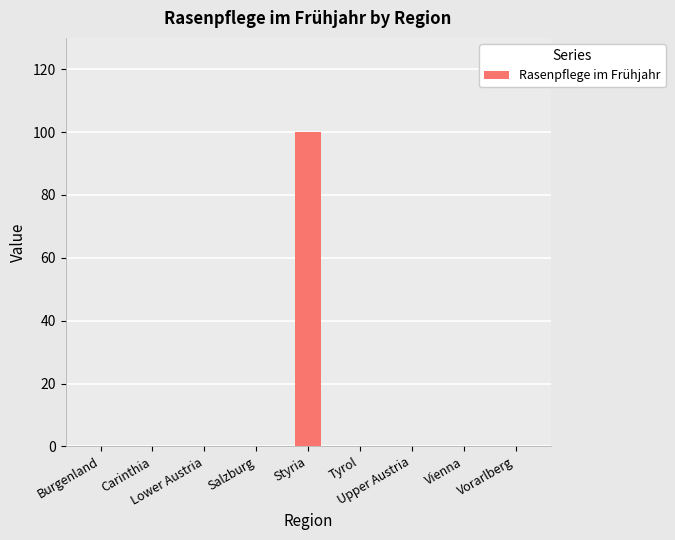

Reading left to right, what are all the values shown in this chart?

Burgenland=0	Carinthia=0	Lower Austria=0	Salzburg=0	Styria=100	Tyrol=0	Upper Austria=0	Vienna=0	Vorarlberg=0